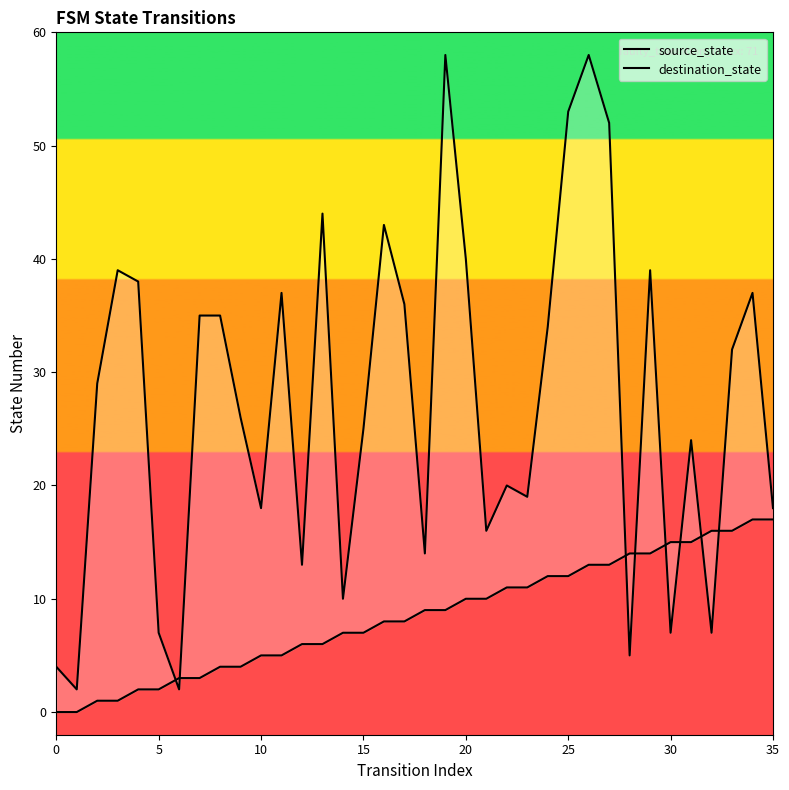

Which series has the largest total across all categories?

destination_state